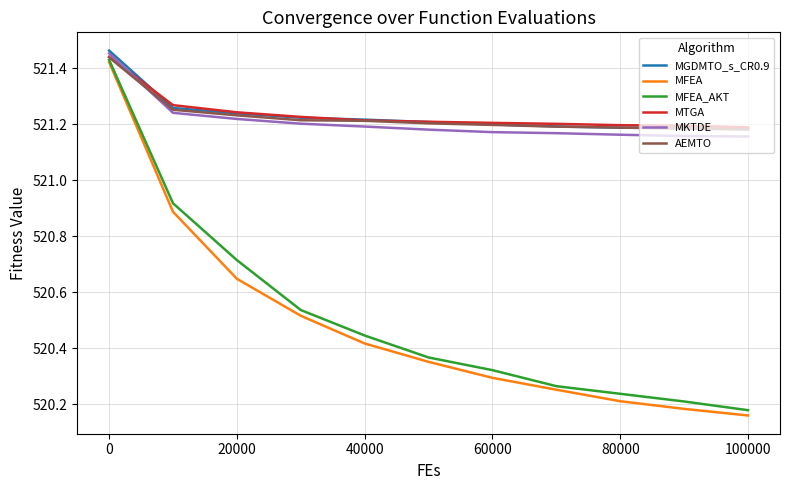

True or false: MKTDE and MFEA cross at least once.

False